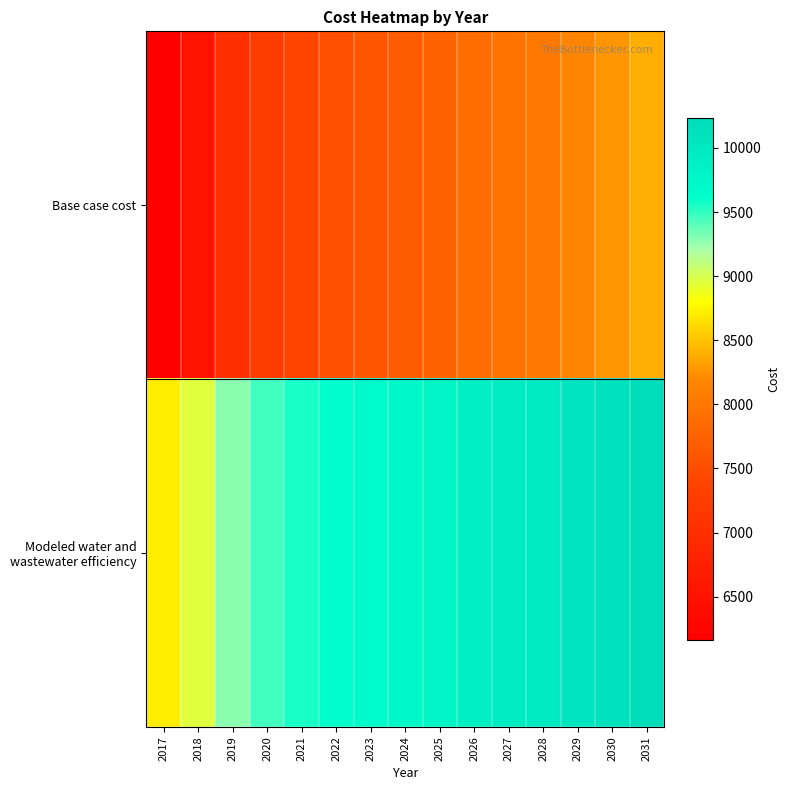

What is the spread (max minus min) of values at 2026?

2005.1